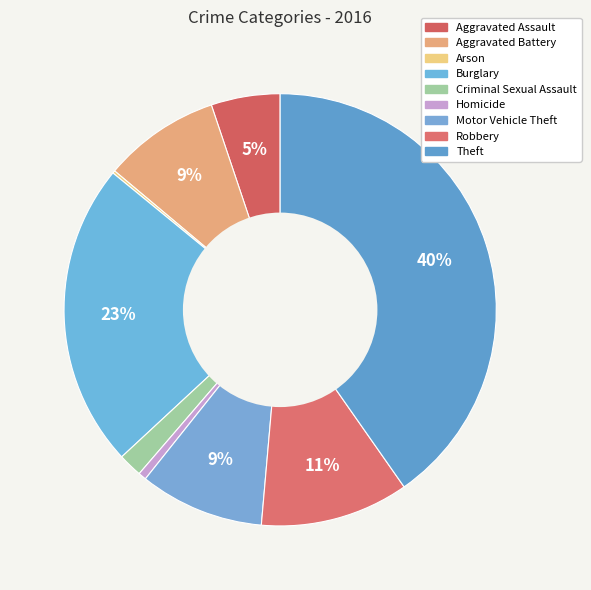

To the nearest percent, what is the difference between the Aggravated Assault and Burglary slice percentages?

18%